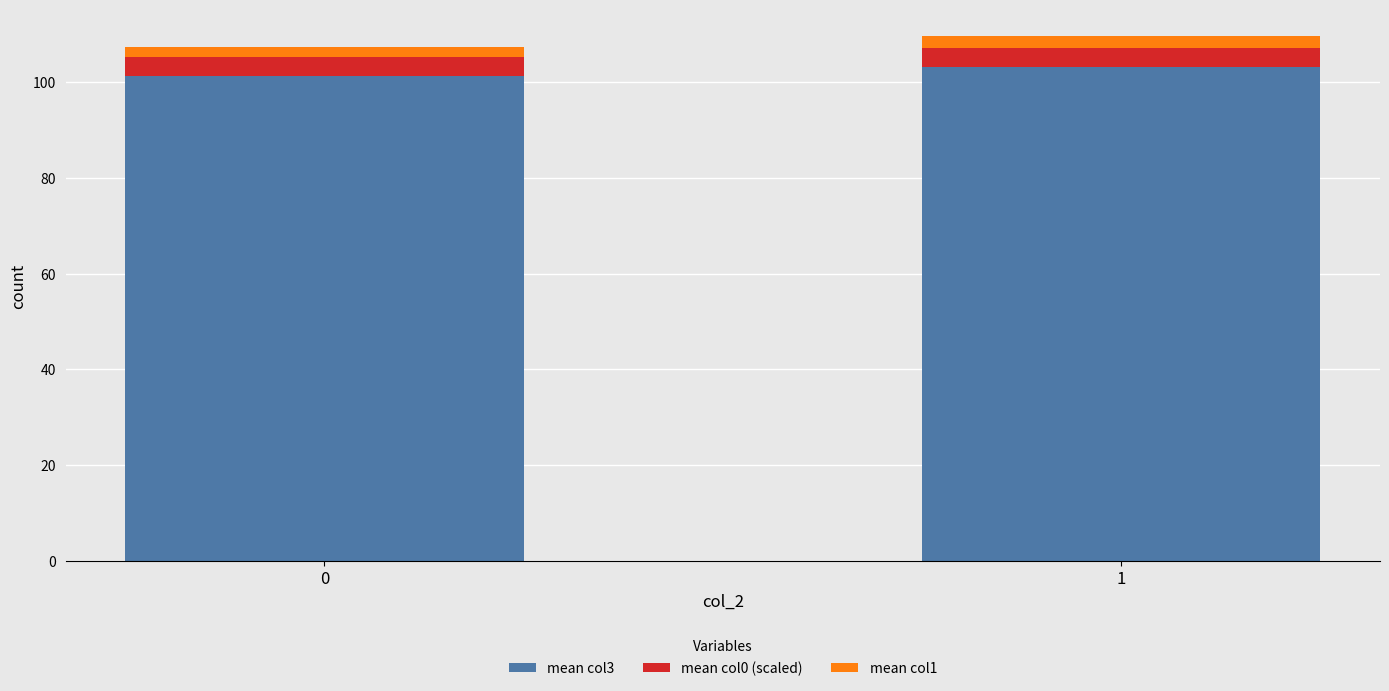

Are the bars grouped side by side (vs. stacked)?

No